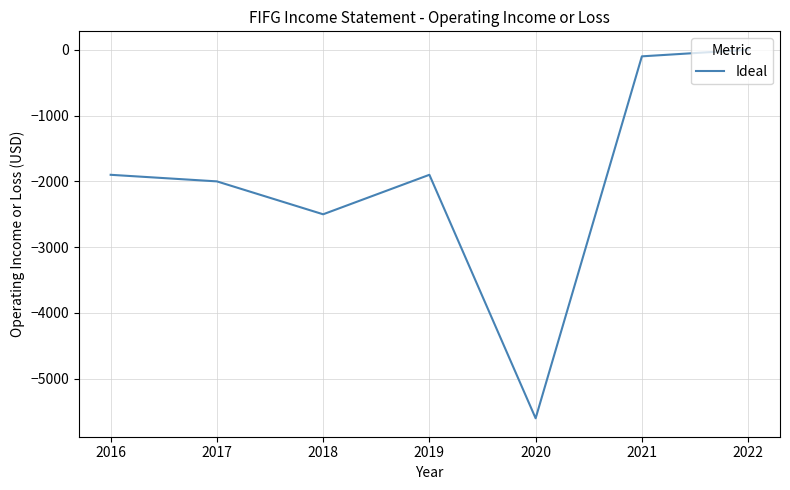

Is it true that the value at 2020 is -2033?

False